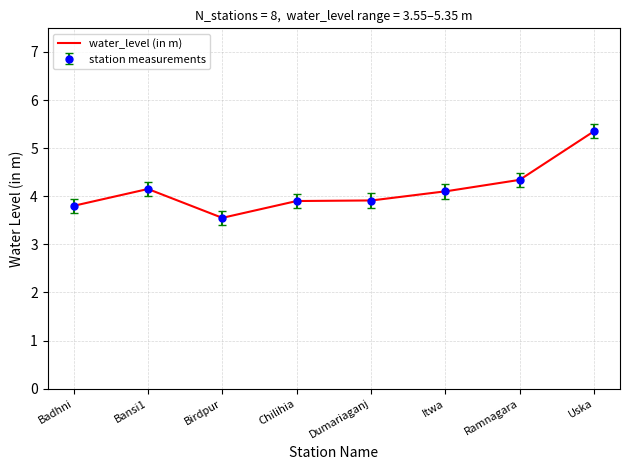

How many data points are above 4?

4